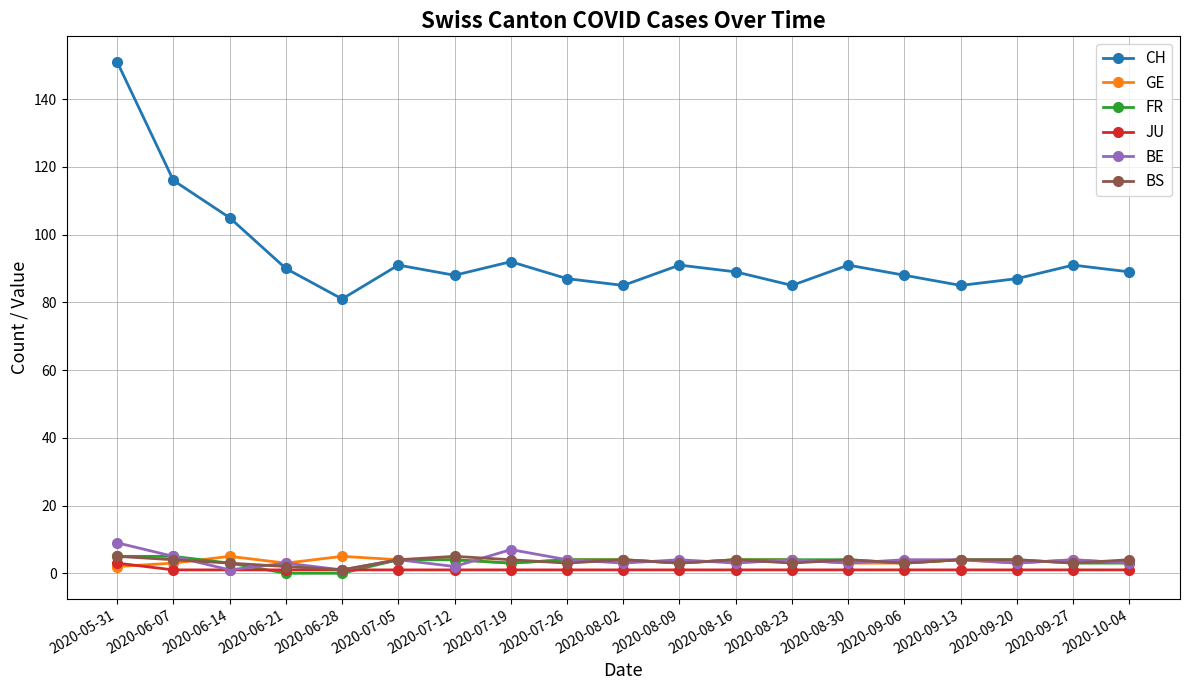

At which category does BE reach its first local peak?

2020-06-21